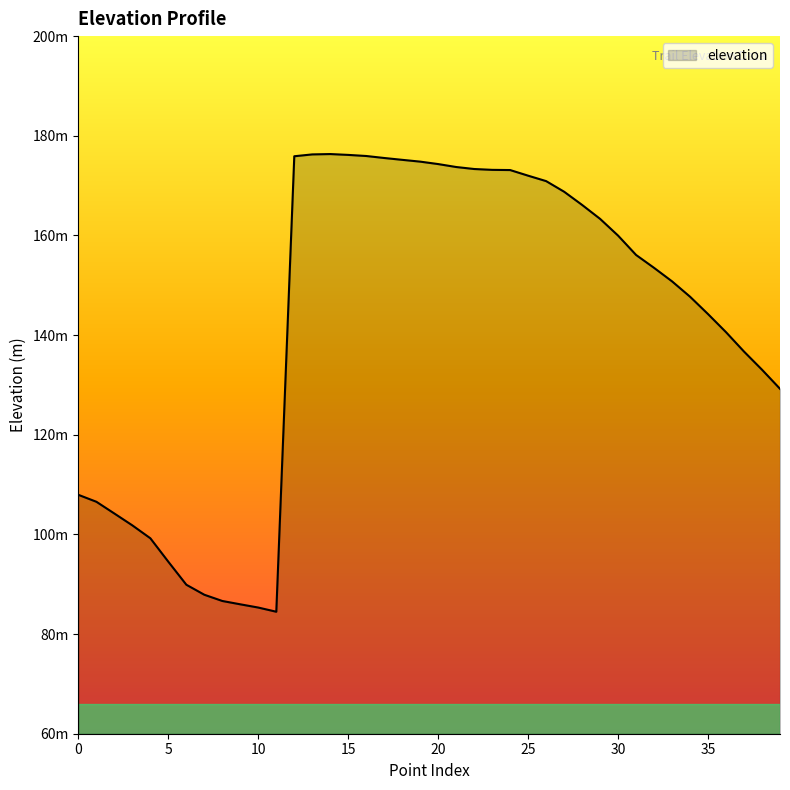

Reading left to right, what are all the values shown in this chart?

107.9	106.5	104.2	101.8	99.2	94.5	89.9	87.9	86.6	86.0	85.3	84.5	175.9	176.3	176.3	176.2	175.9	175.5	175.2	174.8	174.3	173.7	173.3	173.2	173.1	172.0	170.9	168.8	166.1	163.3	160.0	156.1	153.5	150.8	147.7	144.2	140.6	136.7	133.1	129.2